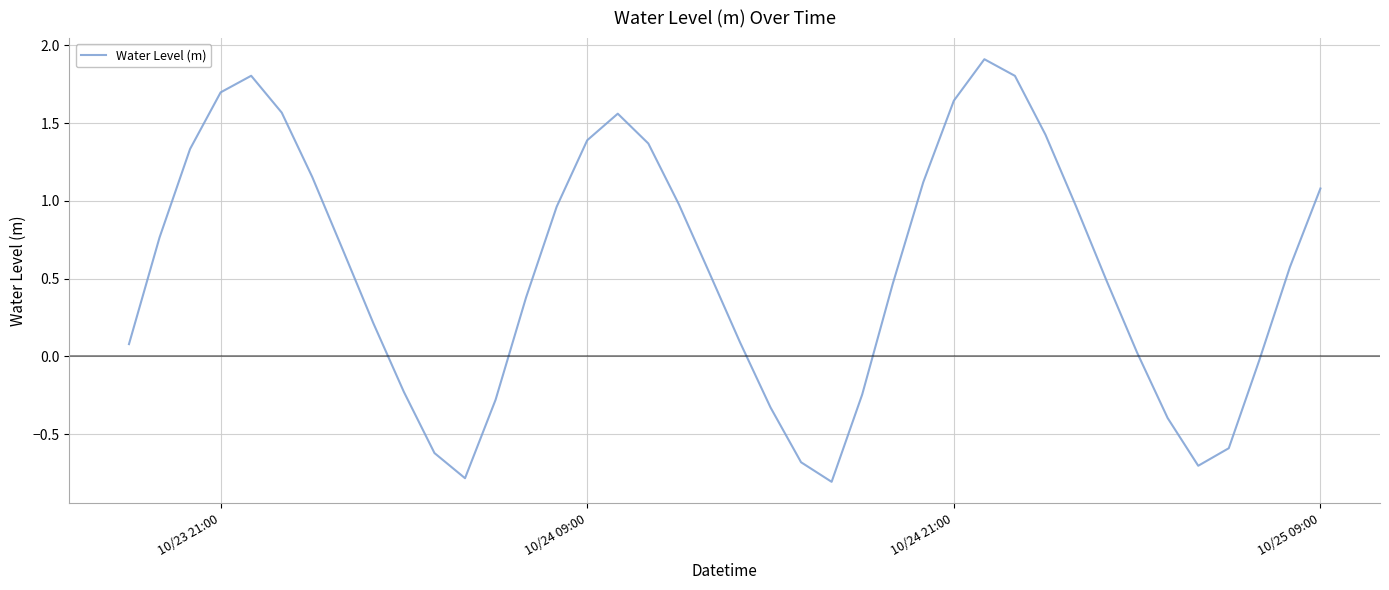

What is the greatest value displayed?

1.9